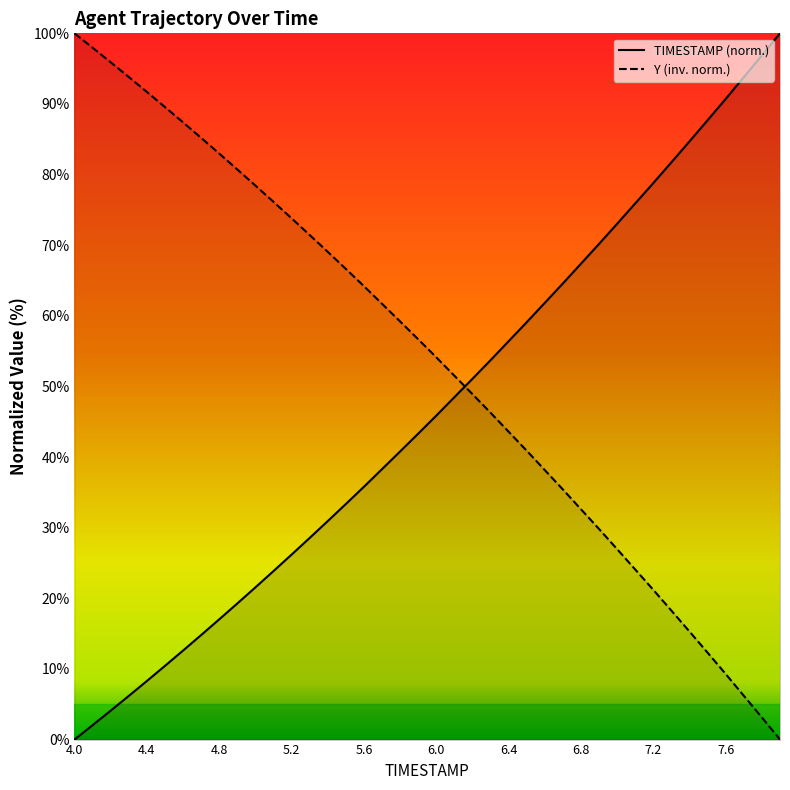

Count the number of categories in the chart.

40